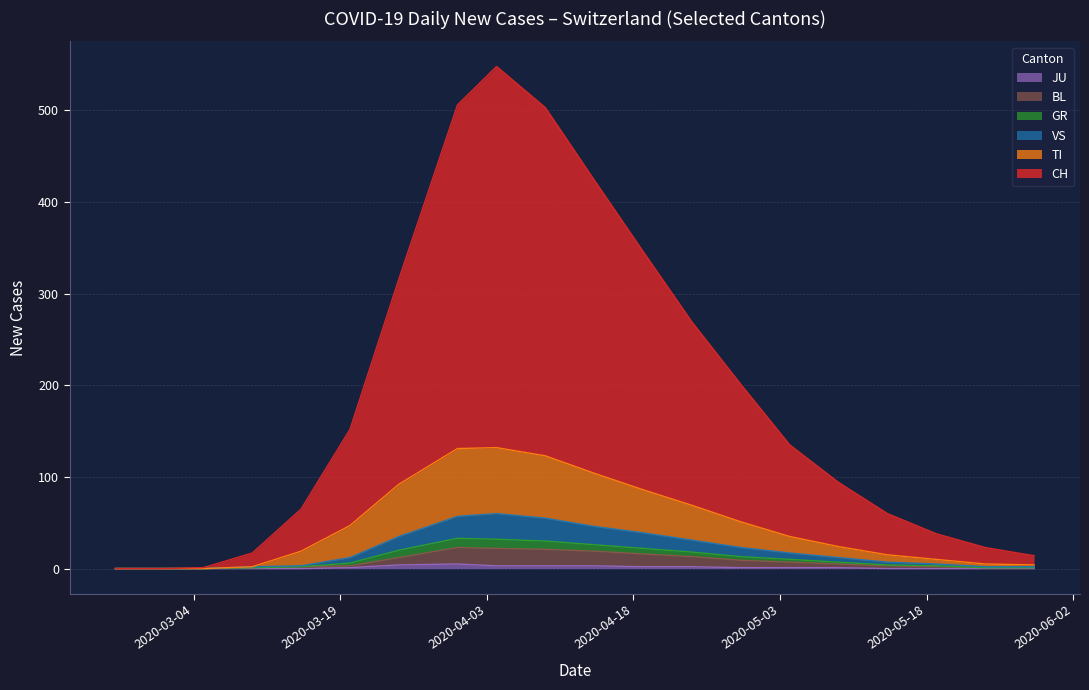

How many values in VS are above zero?

17